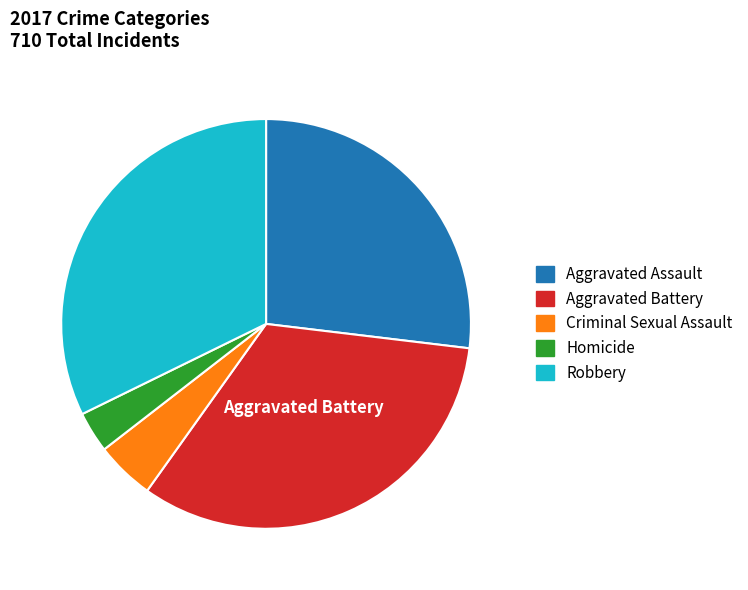

Rank the categories by value from highest to lowest.

Aggravated Battery, Robbery, Aggravated Assault, Criminal Sexual Assault, Homicide